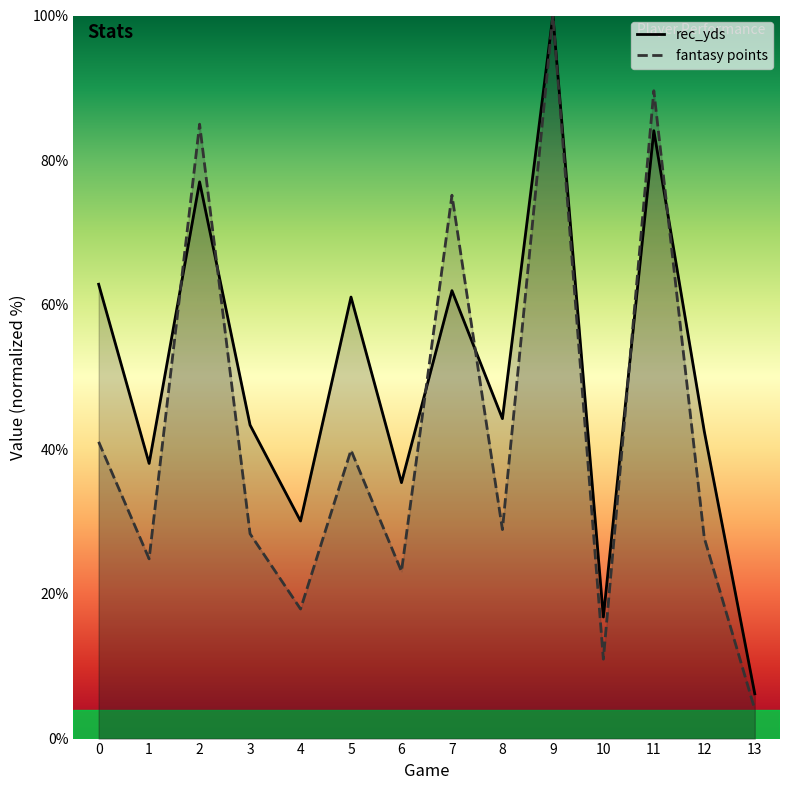

Rank the categories by fantasy points value from highest to lowest.

9, 11, 2, 7, 0, 5, 8, 3, 12, 1, 6, 4, 10, 13